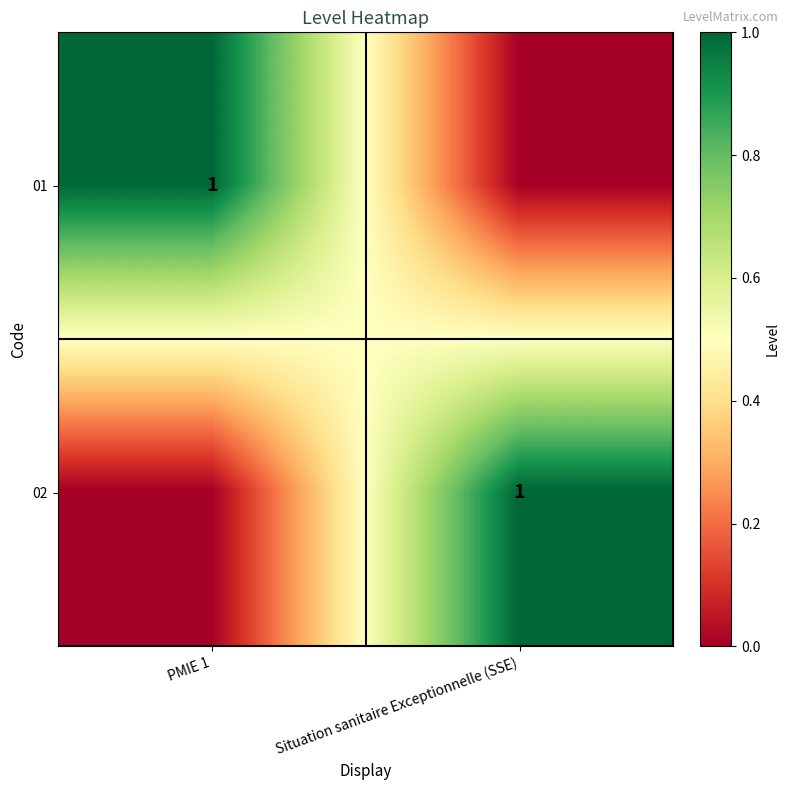

Is it true that 02 equals 1 at Situation sanitaire Exceptionnelle (SSE)?

True